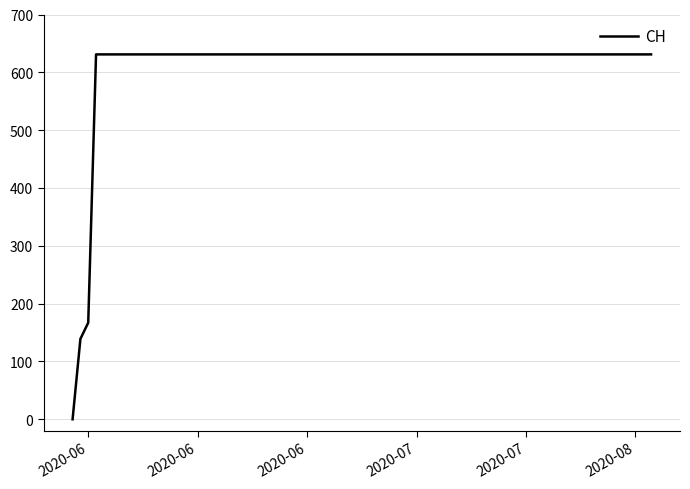

What is the maximum value shown in the chart?

631